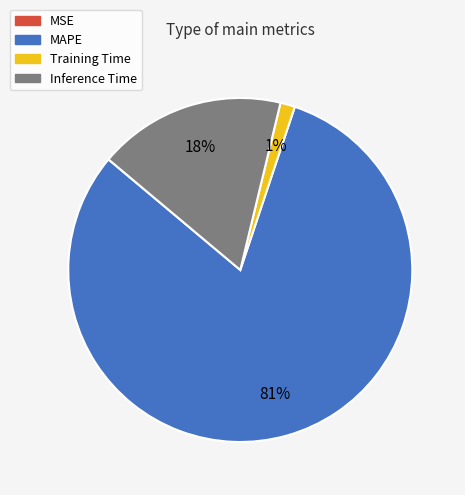

True or false: MAPE accounts for 70% of the total.

False